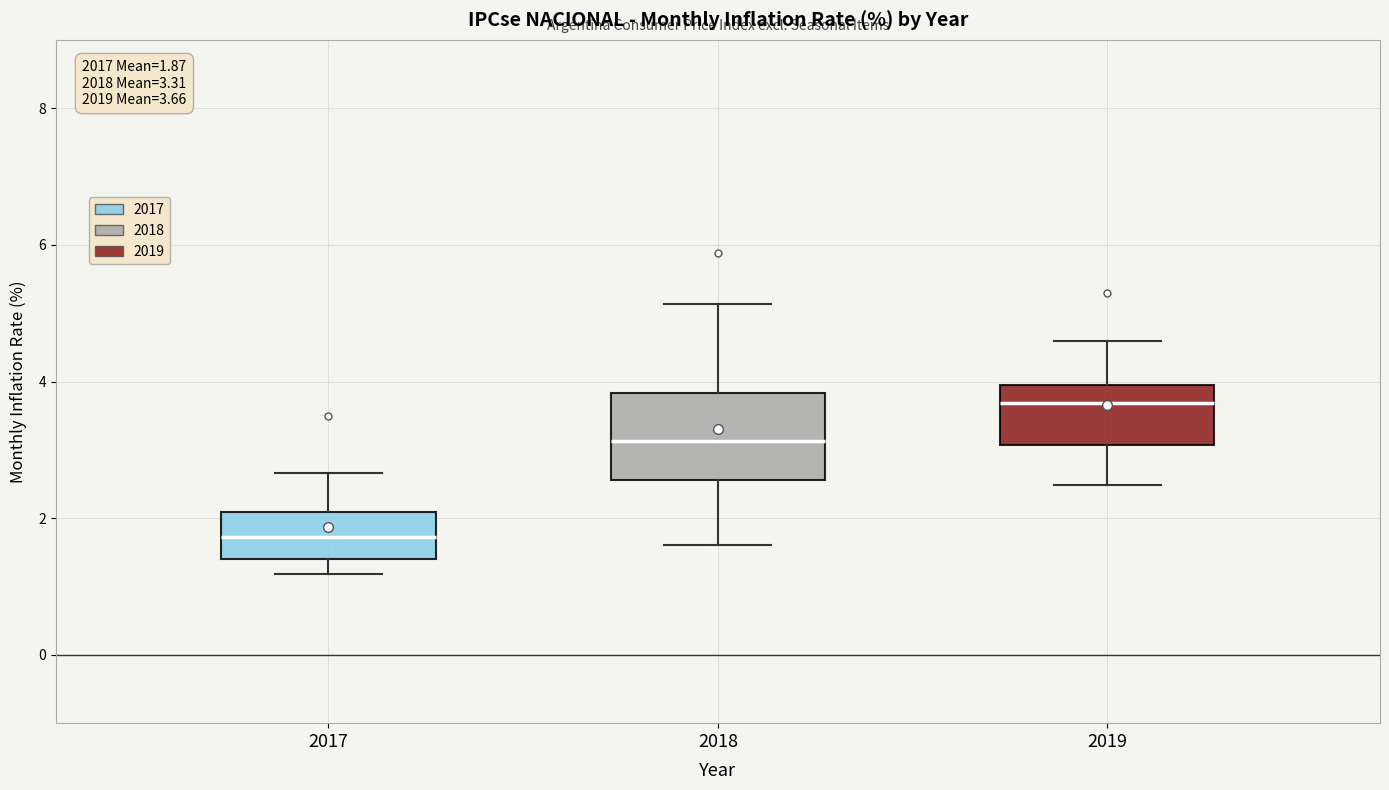

Which box's median line is the highest?

2019